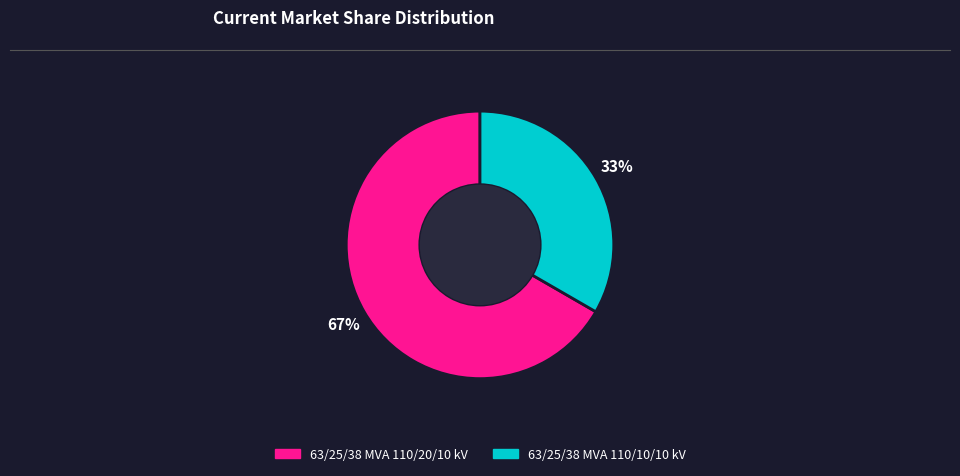

Approximately how many times larger is the value at 63/25/38 MVA 110/10/10 kV compared to 63/25/38 MVA 110/20/10 kV?

0.5